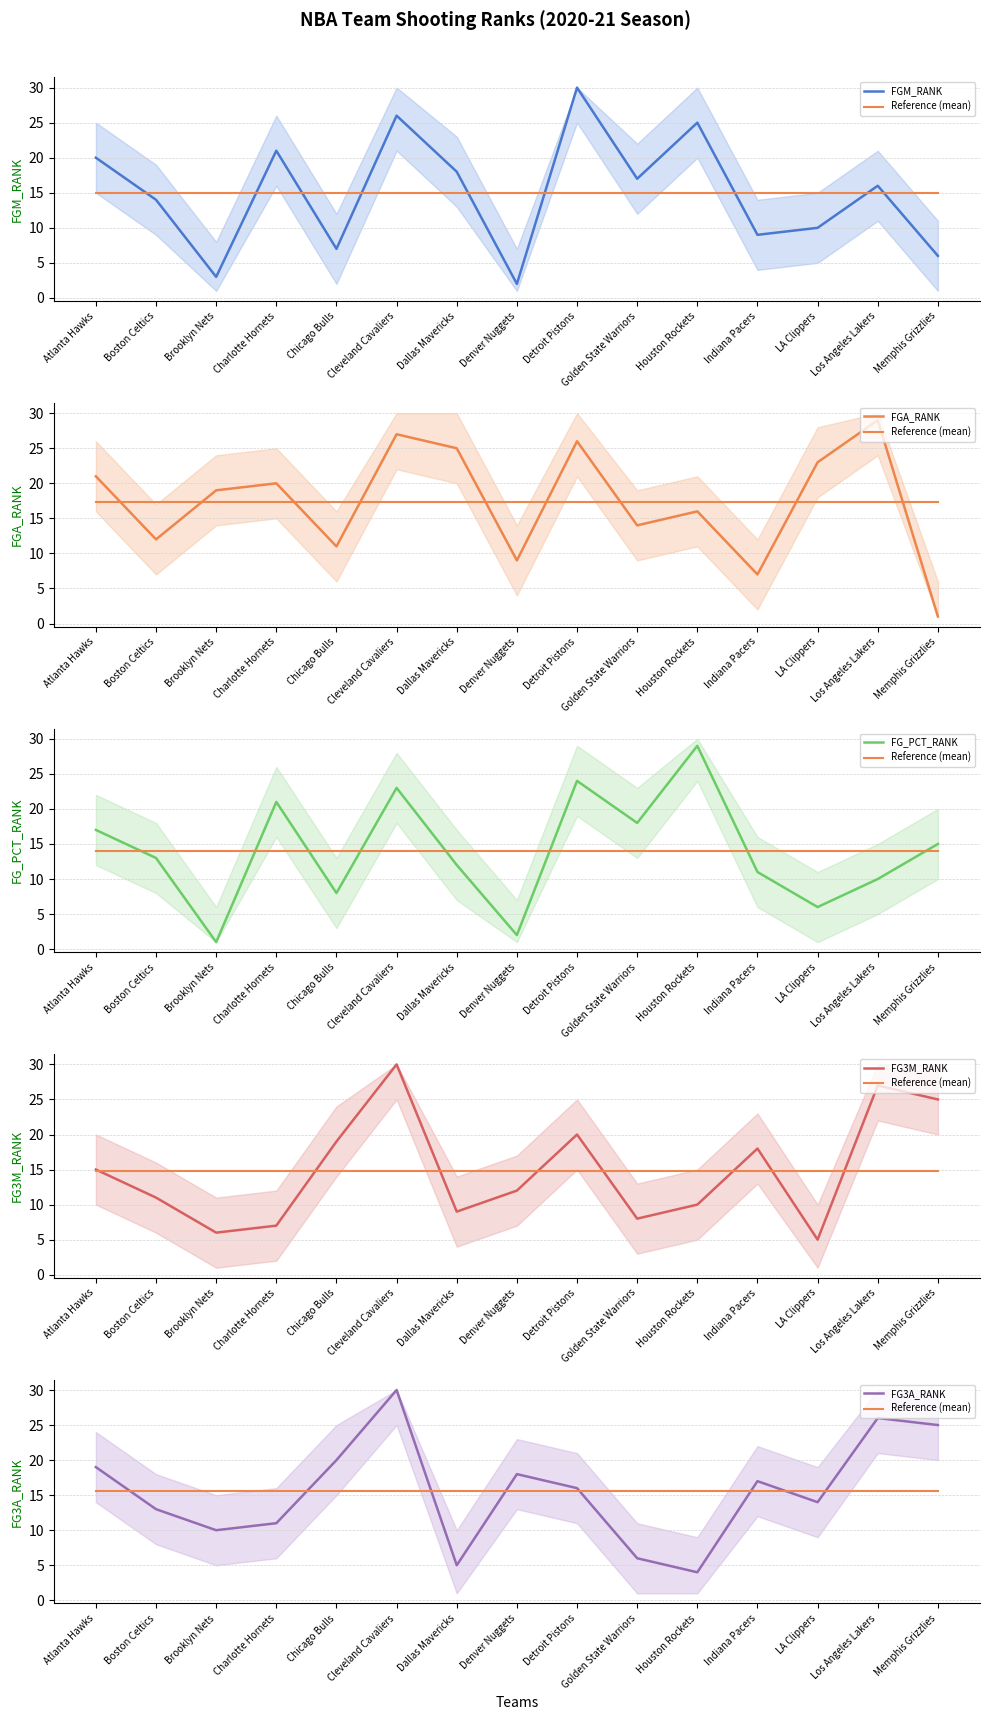

Is the value of FG_PCT_RANK at Charlotte Hornets greater than the value of FG3M_RANK at Boston Celtics?

Yes